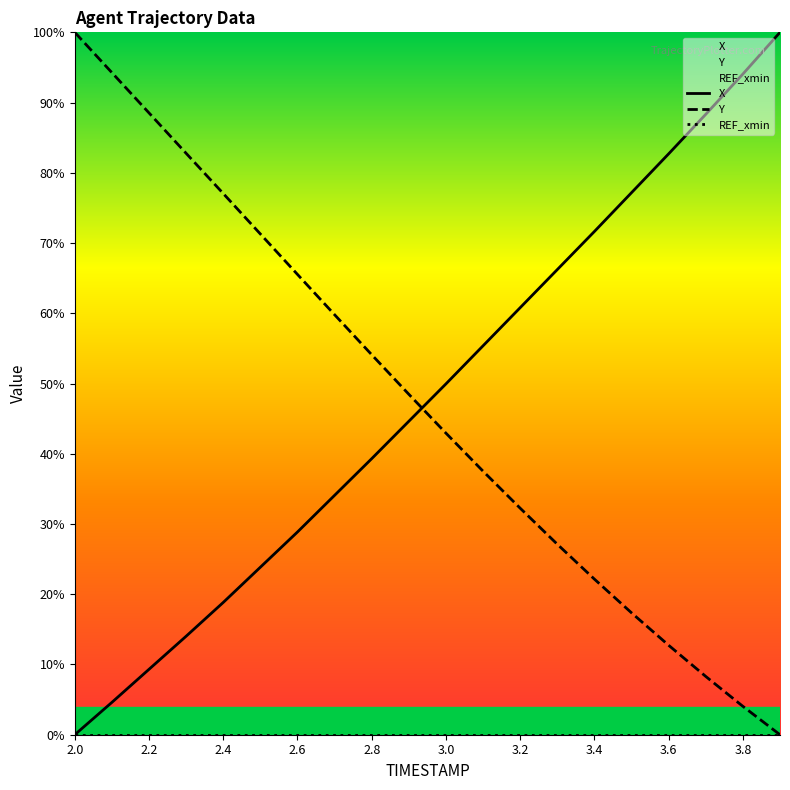

How many times do X and Y cross each other?

1